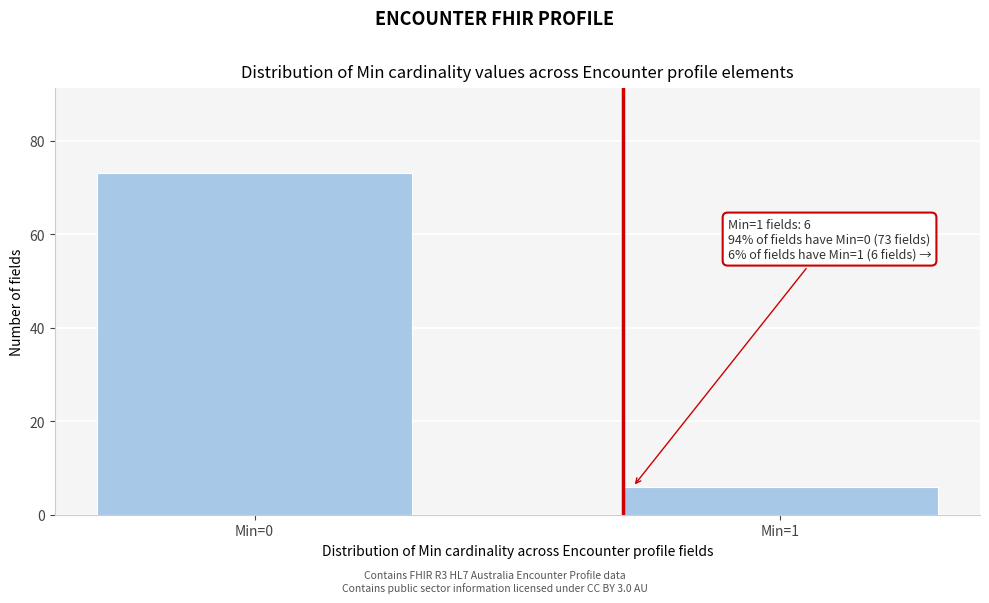

Reading left to right, transcribe all the data shown in this chart.

73	6